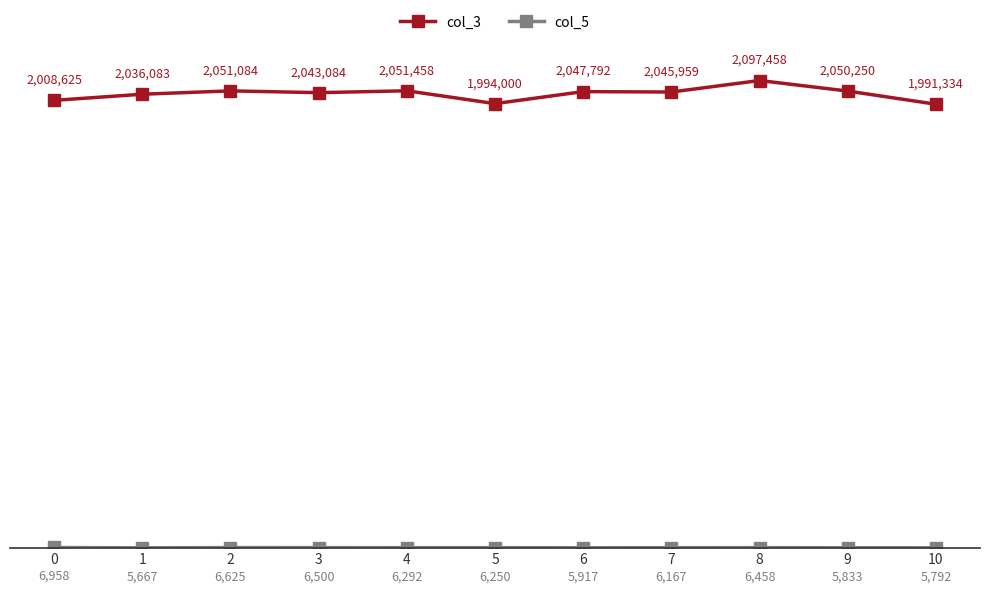

True or false: col_3 and col_5 cross at least once.

False